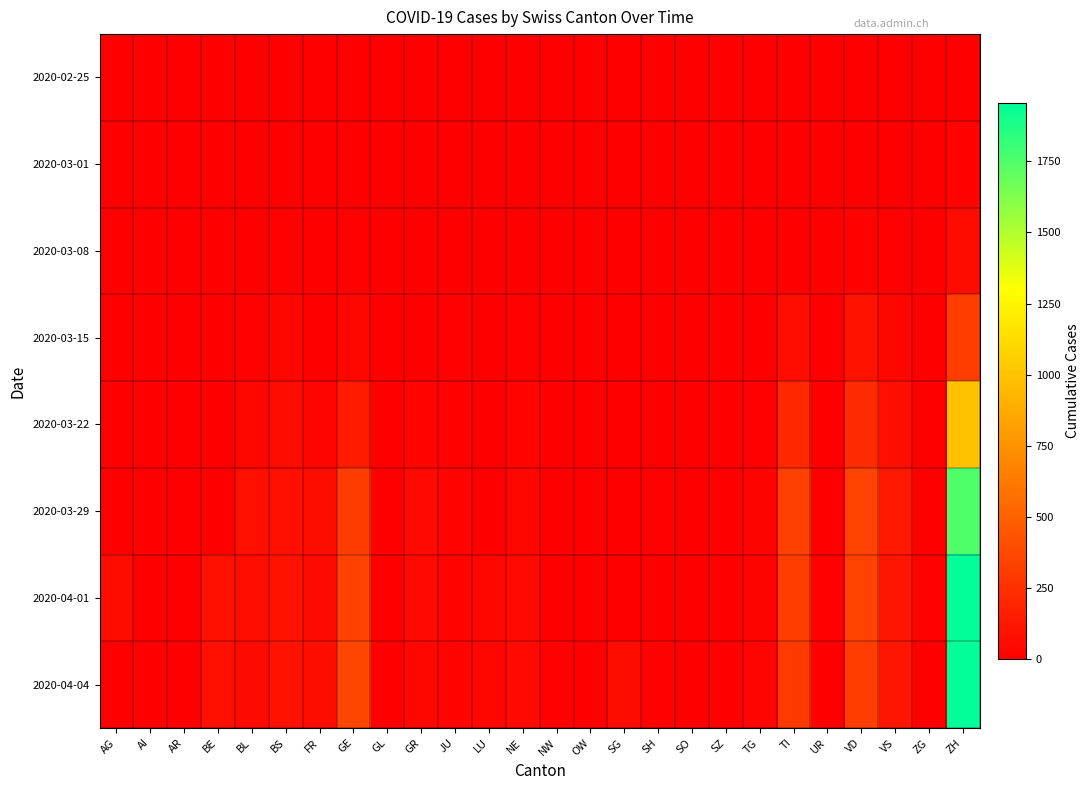

Rank the series by their maximum value, from lowest to highest.

2020-02-25, 2020-03-01, 2020-03-08, 2020-03-15, 2020-03-22, 2020-03-29, 2020-04-01, 2020-04-04